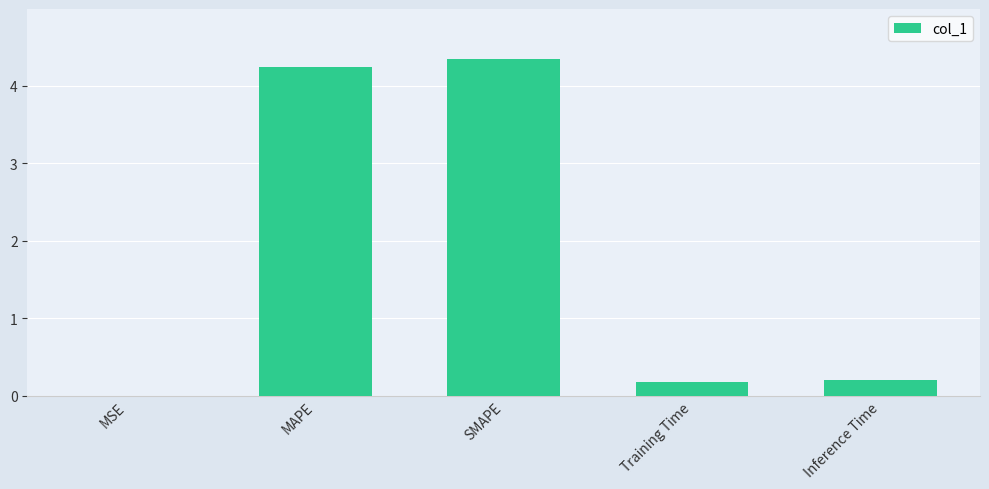

How many series are shown in this chart?

1